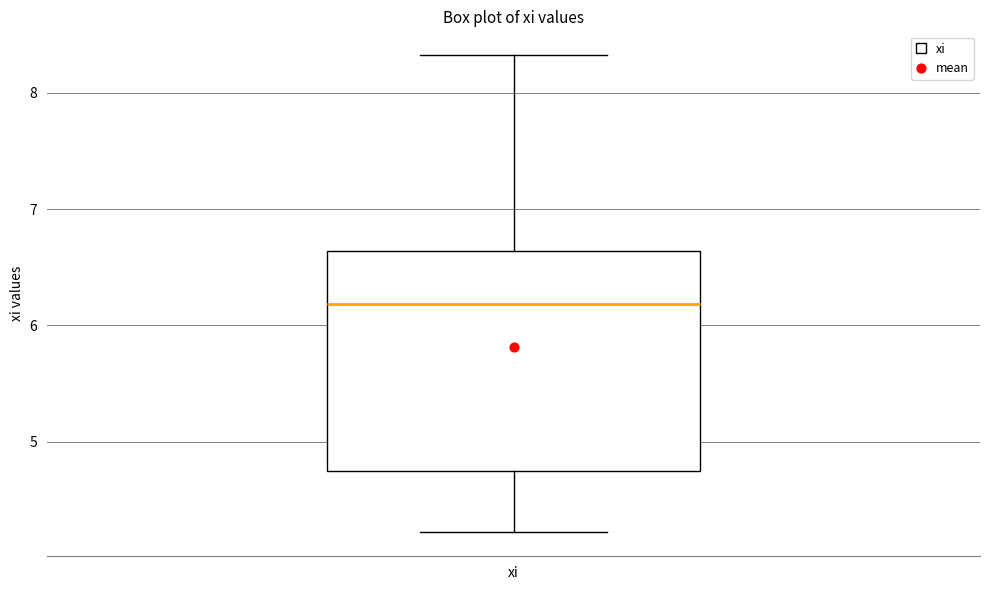

Read this box plot against the y-axis: the position of the median line, the range covered by the box, and the ends of both whiskers. The values are not printed on the chart, so give them approximately, as read against the axis.

median 6.2, box 4.7 to 6.6, whiskers 4.2 to 8.3